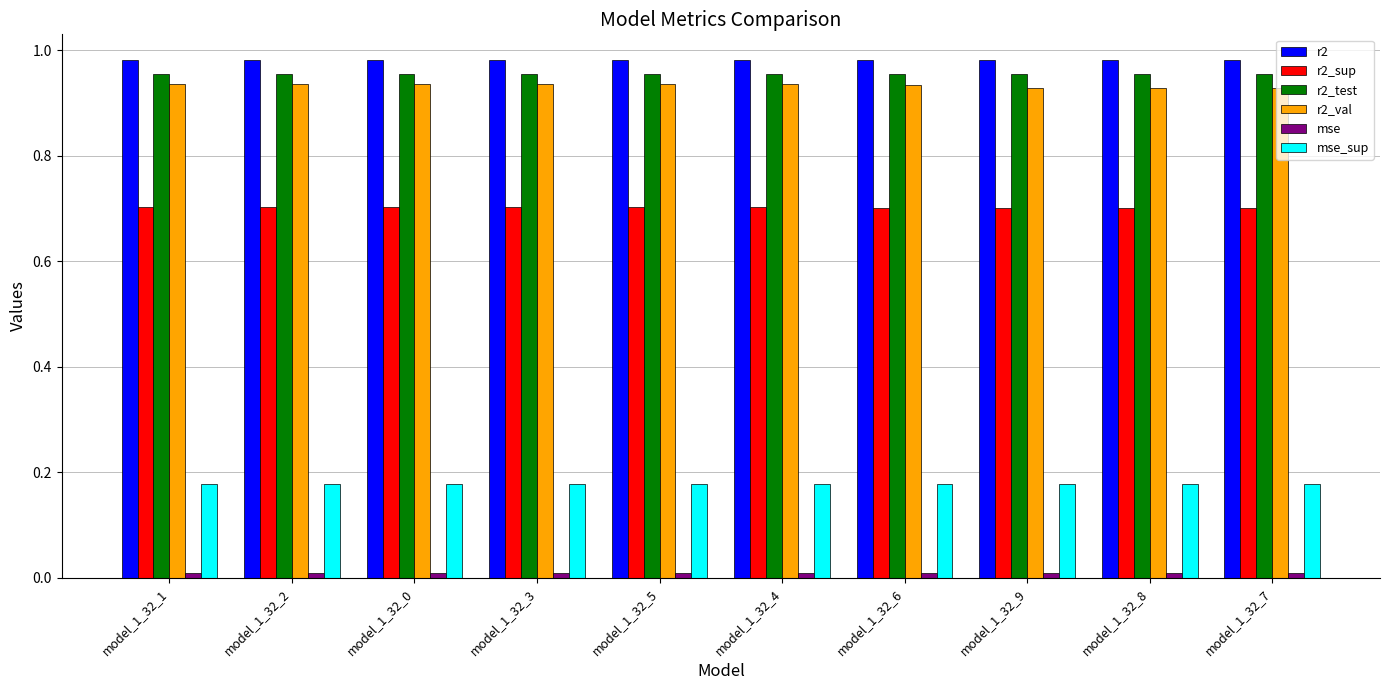

What is the average value of the r2_sup series?

0.7